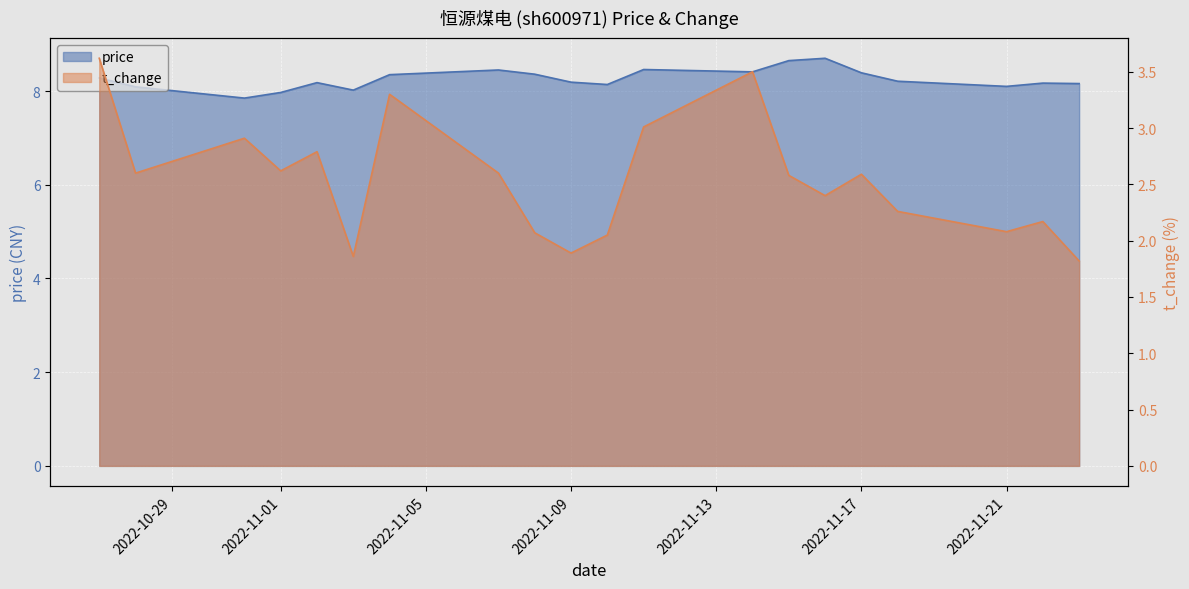

True or false: t_change has more than 0 interior local peaks.

True